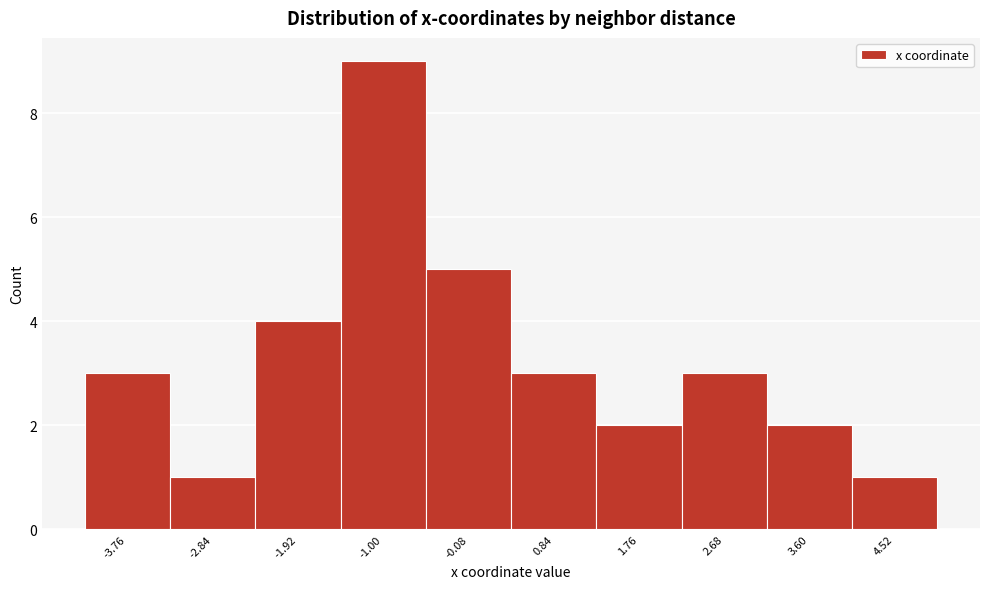

Reading right to left, what are all the values shown in this chart?

4.52=1	3.60=2	2.68=3	1.76=2	0.84=3	-0.08=5	-1.00=9	-1.92=4	-2.84=1	-3.76=3